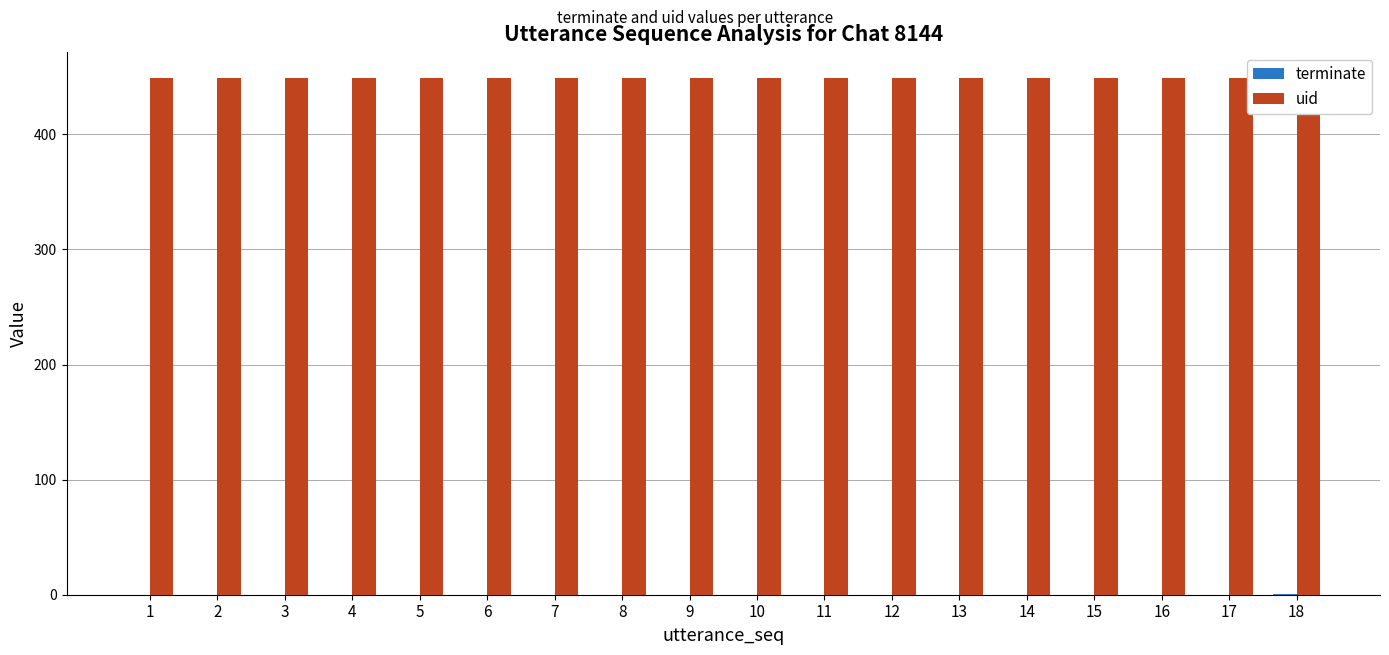

What are all the series names shown in the legend?

terminate, uid